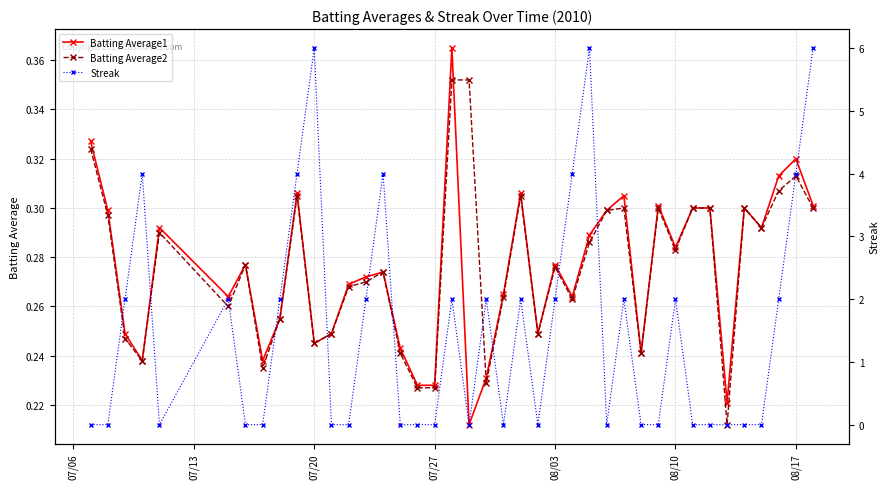

What is the average value of the Streak series?

1.5